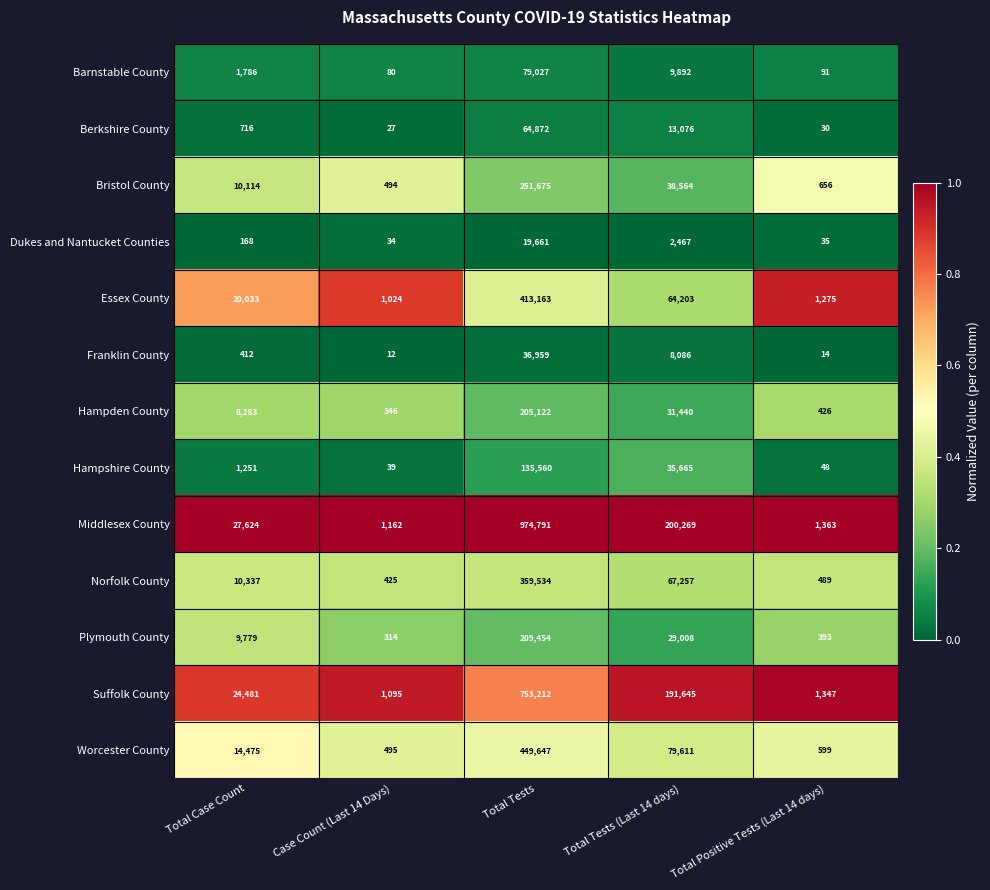

Which series has the largest range (max minus min)?

Middlesex County